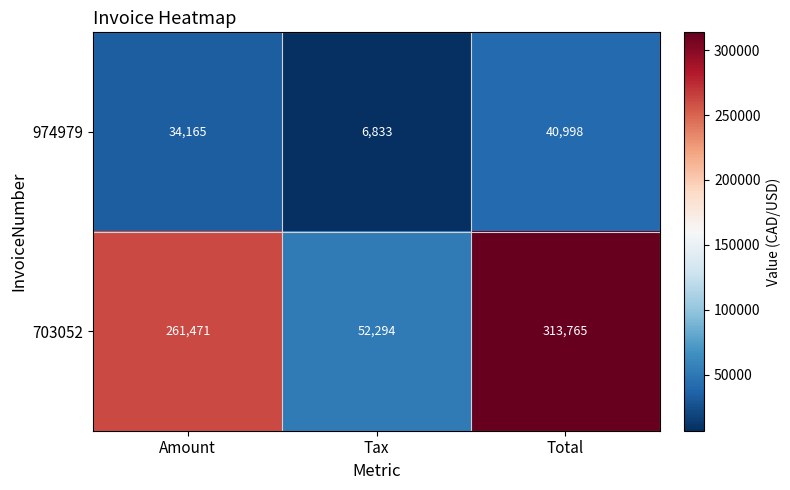

Rank the series by their average value, from lowest to highest.

974979, 703052